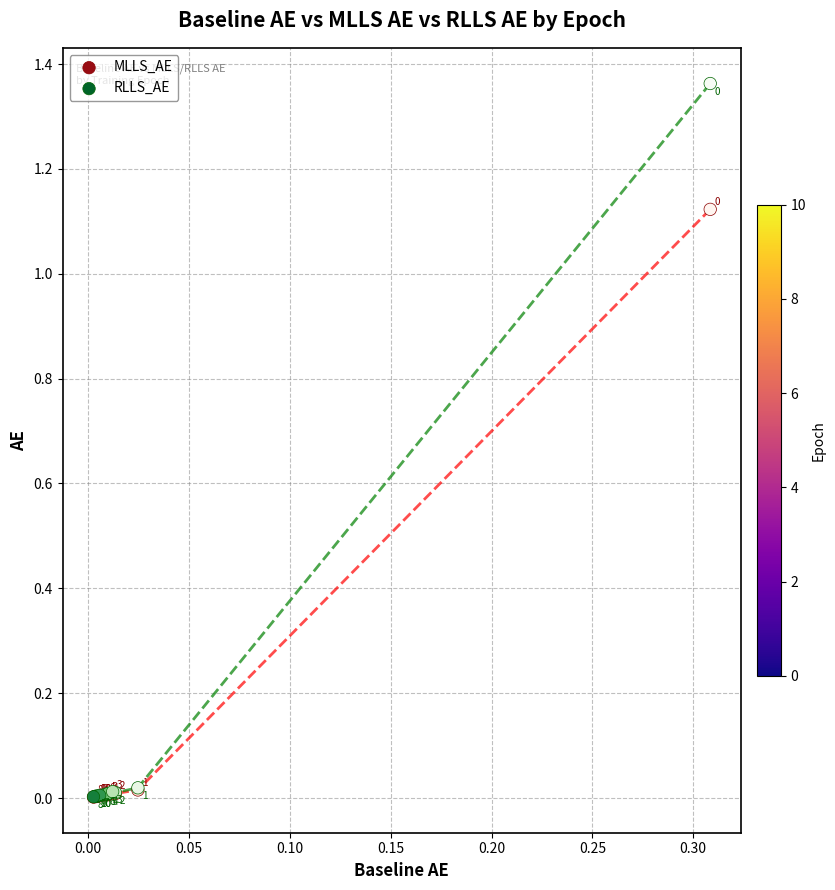

Which series has the widest spread of Y values?

RLLS_AE